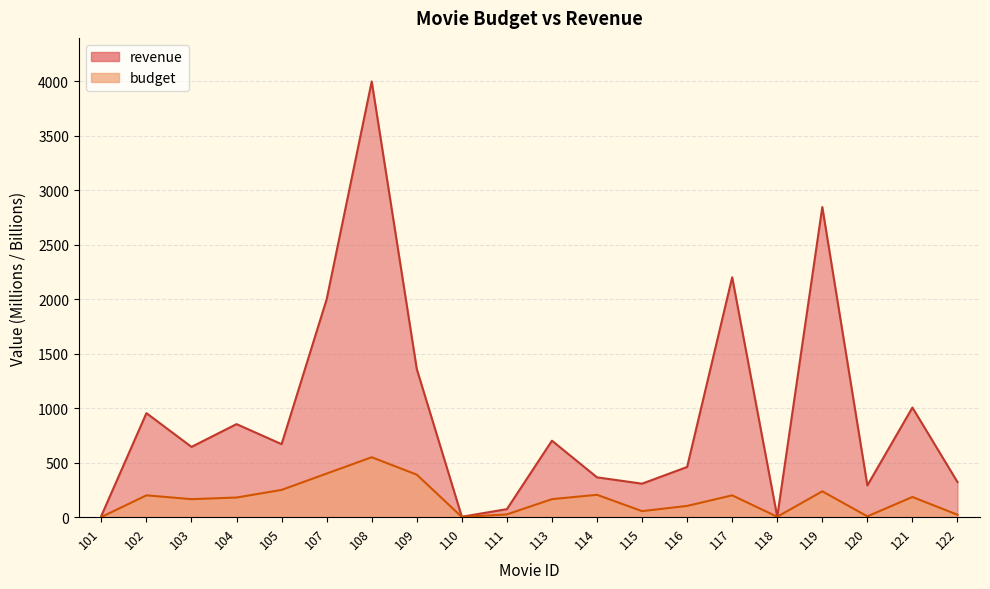

What is the difference between the second highest and minimum values in the revenue series?

2843.7